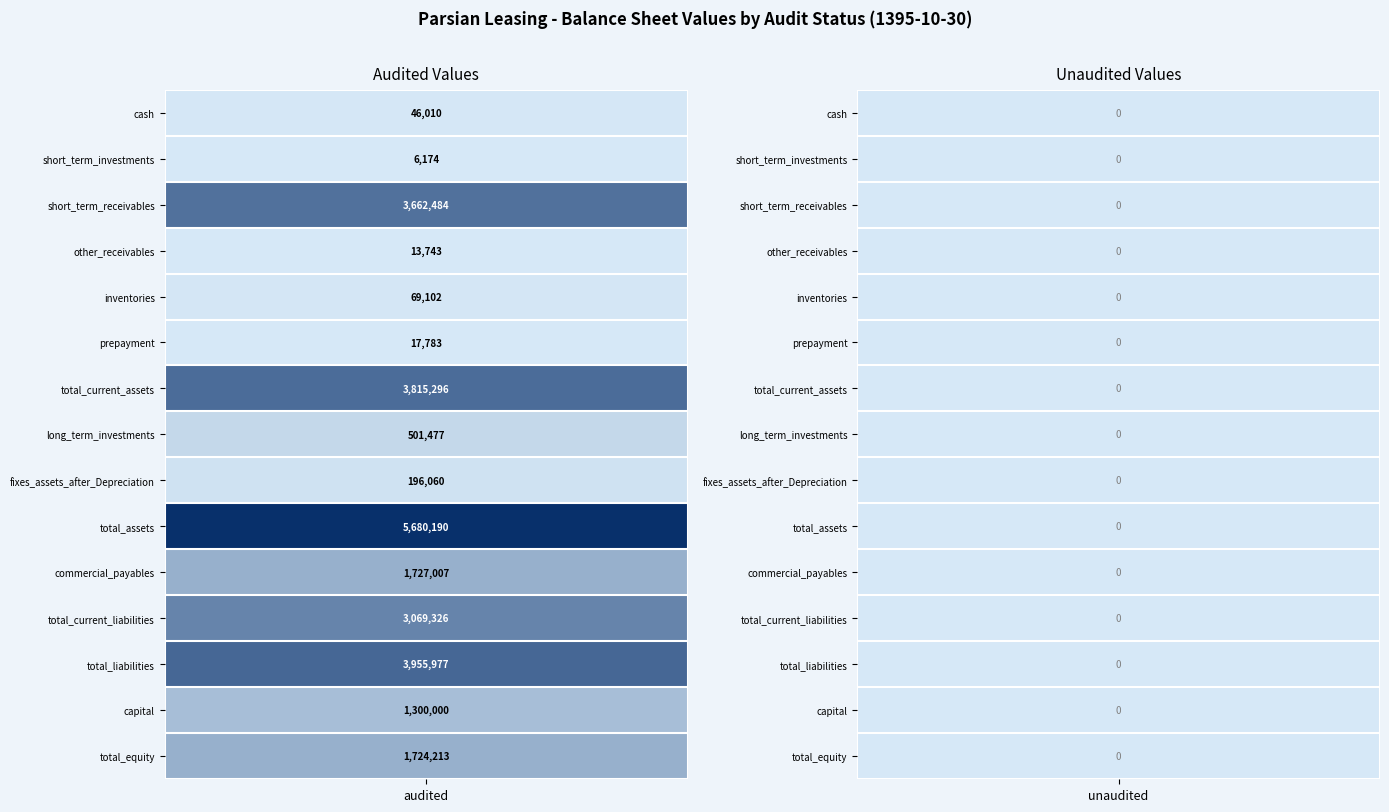

What value does the total_assets series have at 0?

5680190